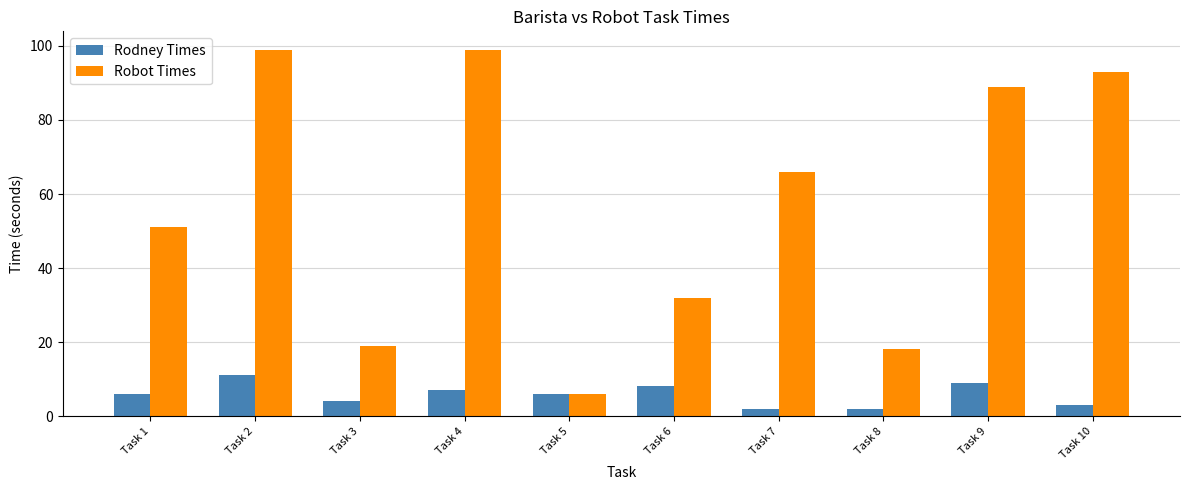

How many categories are shown in the chart?

10